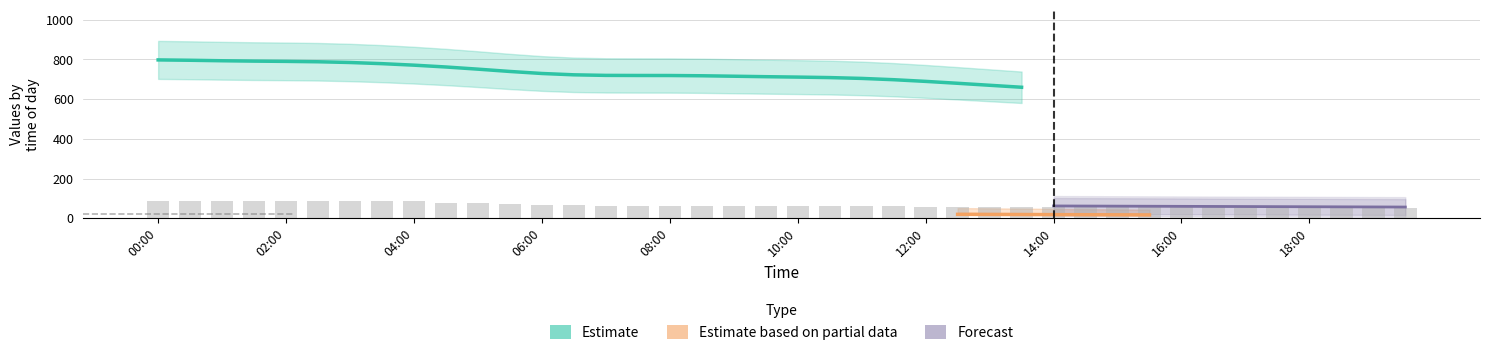

How many groups of bars are there?

40